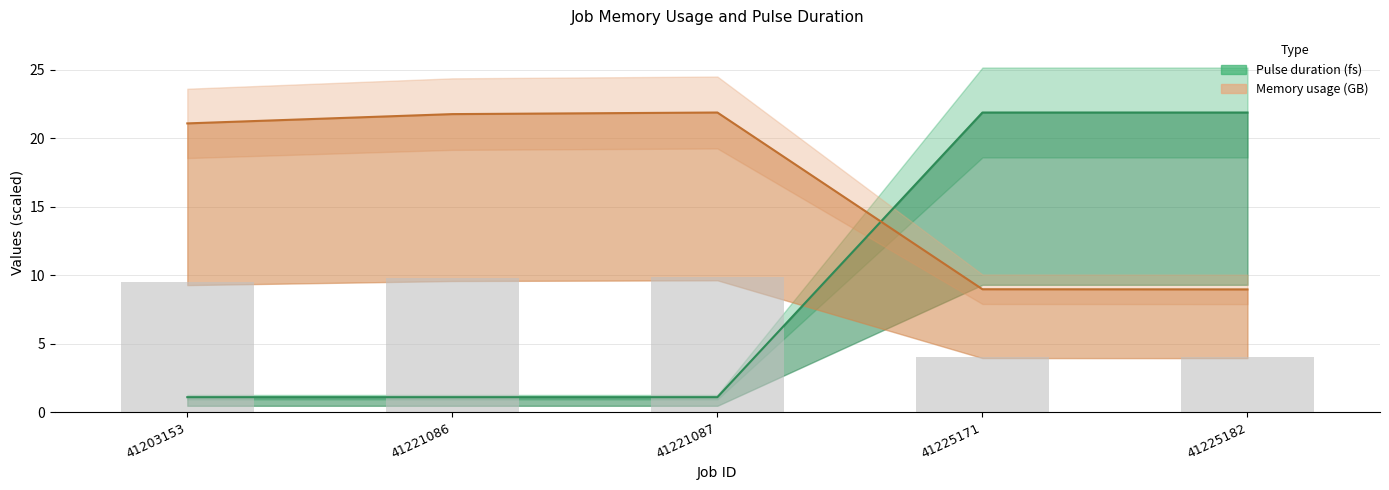

Which category has the lowest value in the Pulse duration (fs) series?

41203153